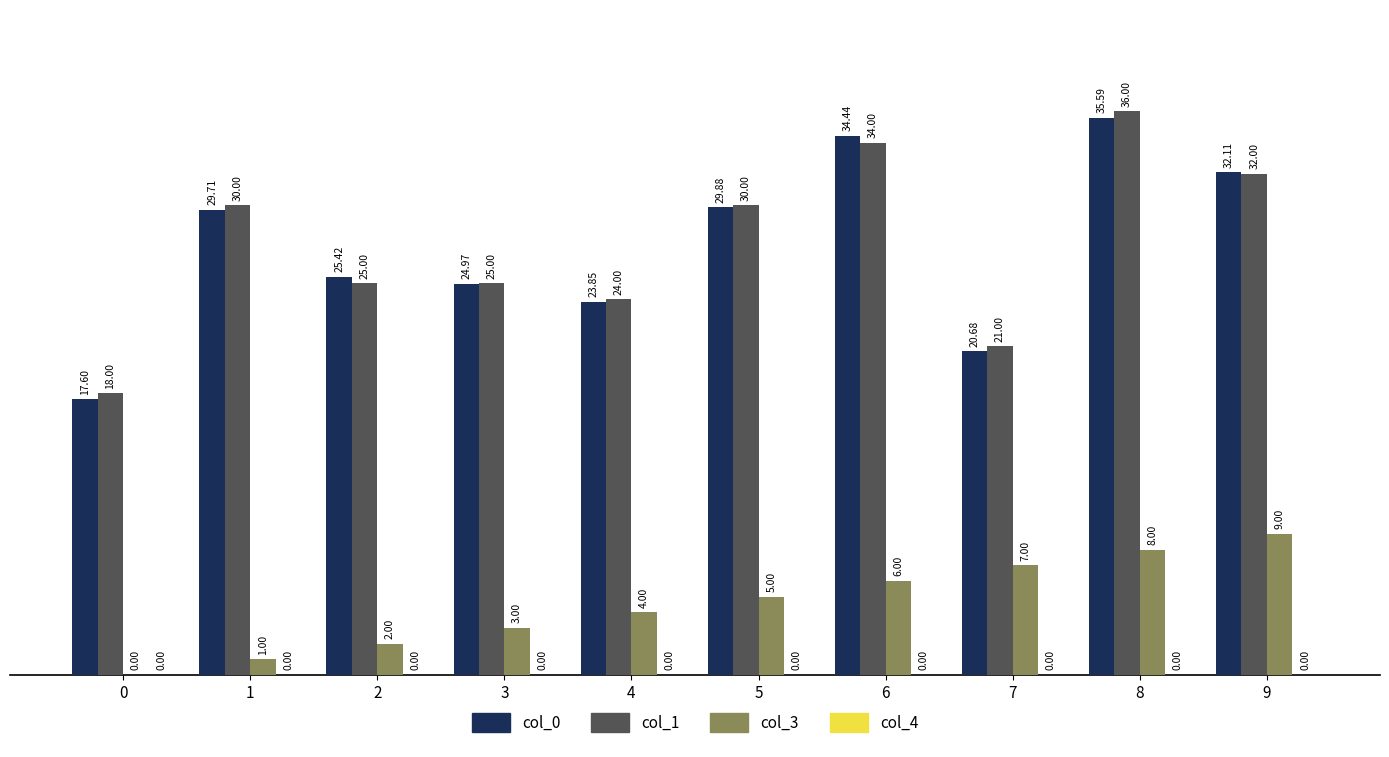

The col_0 series shows 34.4 at 6. True or false?

True